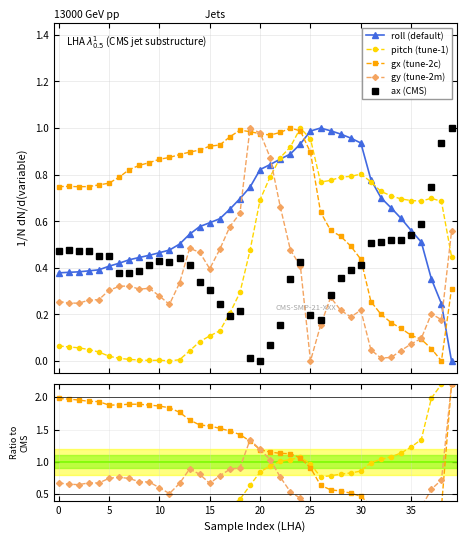

Which label corresponds to the smallest value in the chart?

39